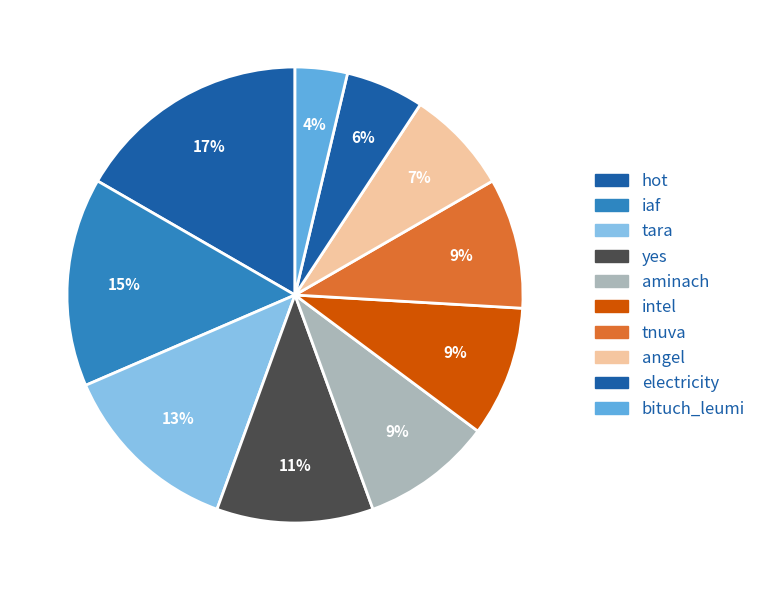

Does aminach account for over 50% of the chart?

No